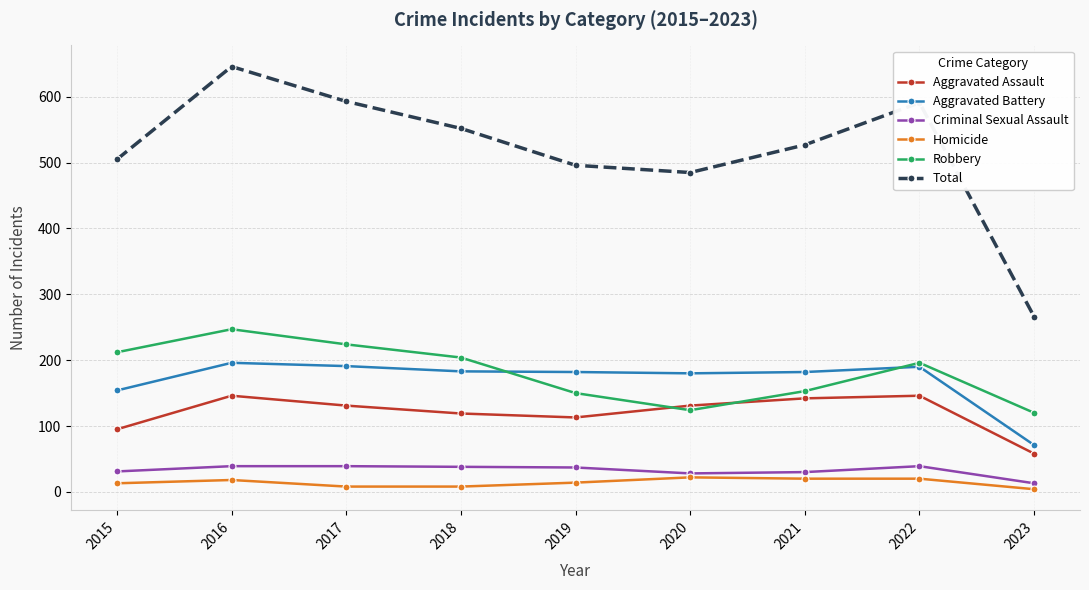

At which label does Criminal Sexual Assault first exceed 37?

2016